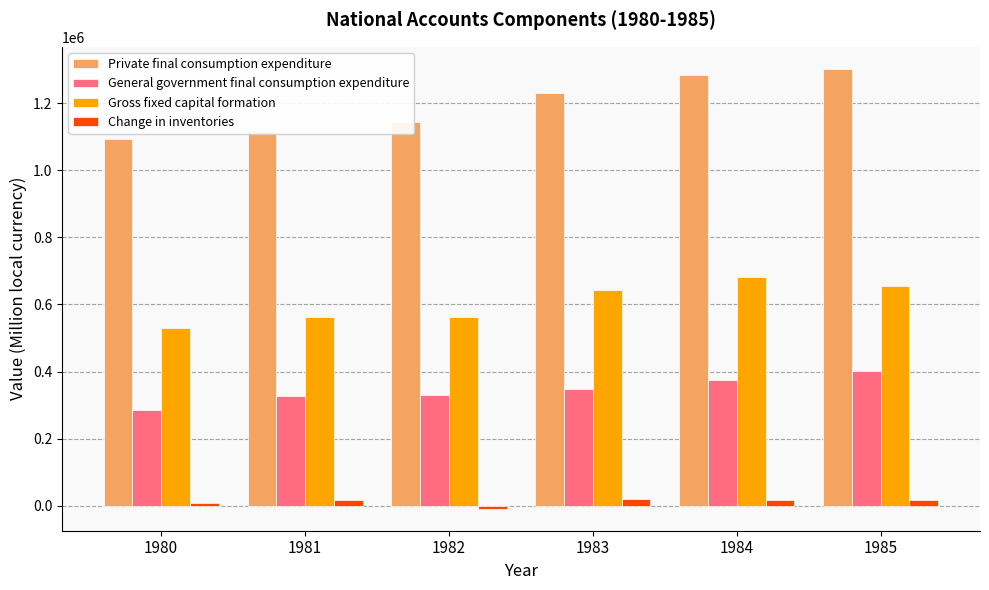

What is the maximum value for General government final consumption expenditure?

401841.8